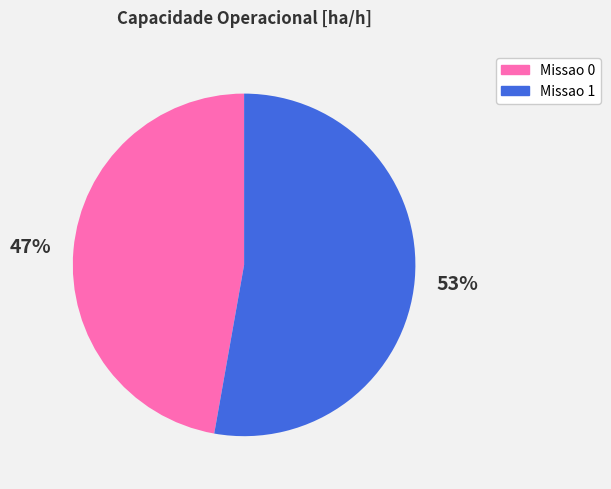

Approximately how many times larger is the value at Missao 1 compared to Missao 0?

1.1